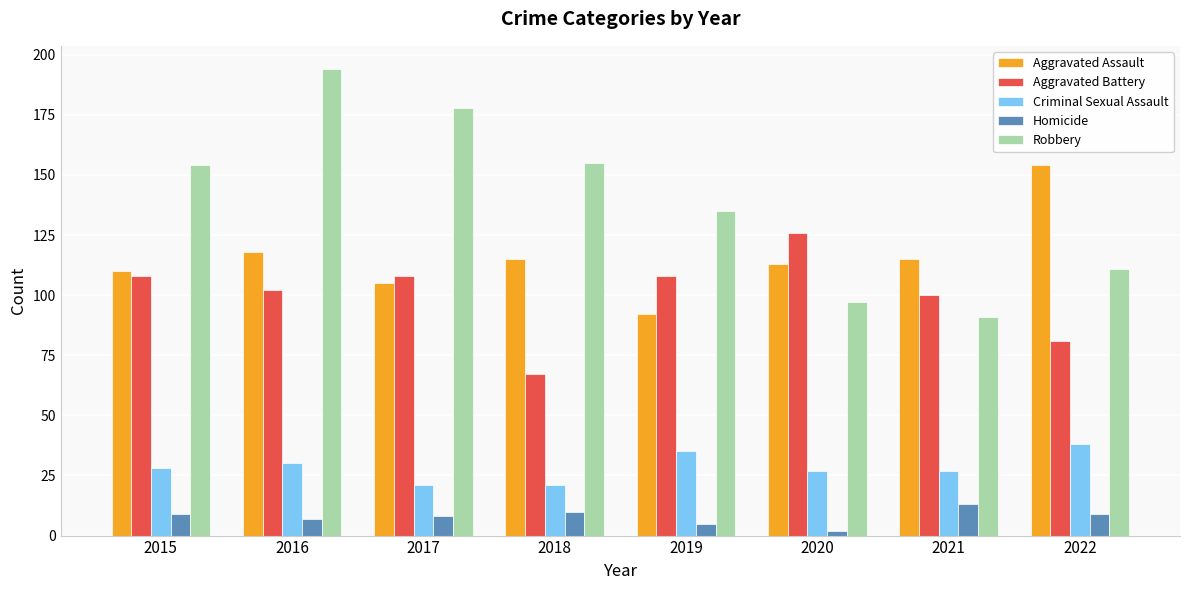

True or false: Criminal Sexual Assault has a value of 42 at 2016.

False